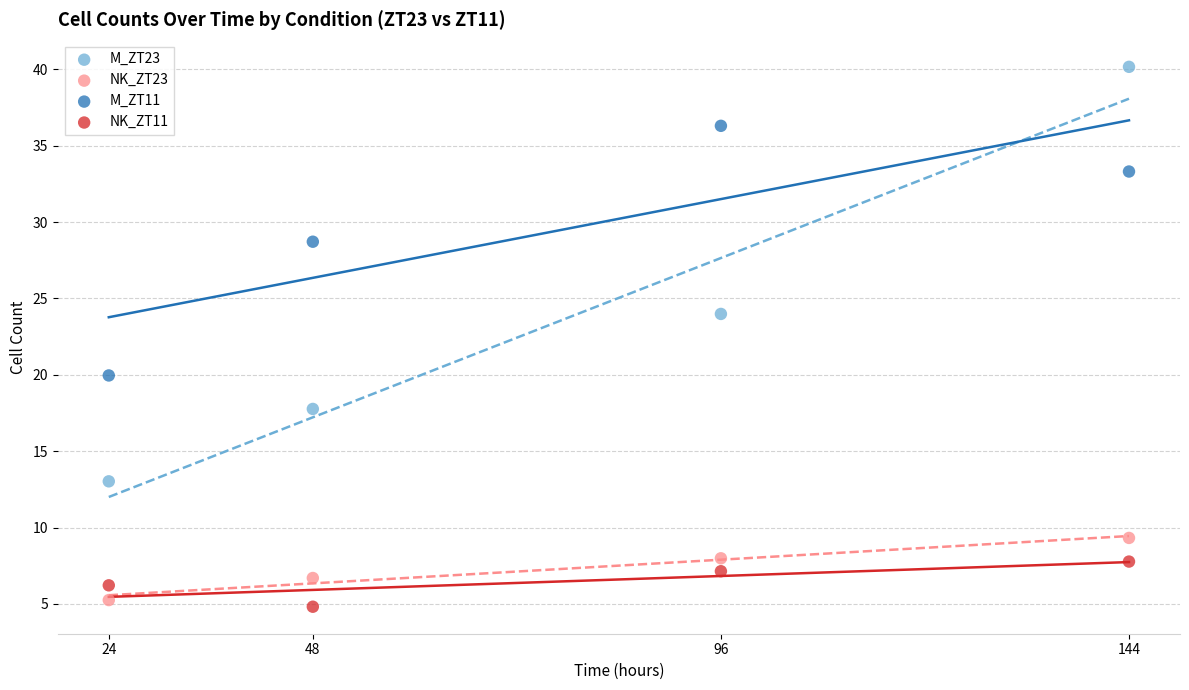

Which series has the largest Y range (max minus min)?

M_ZT23